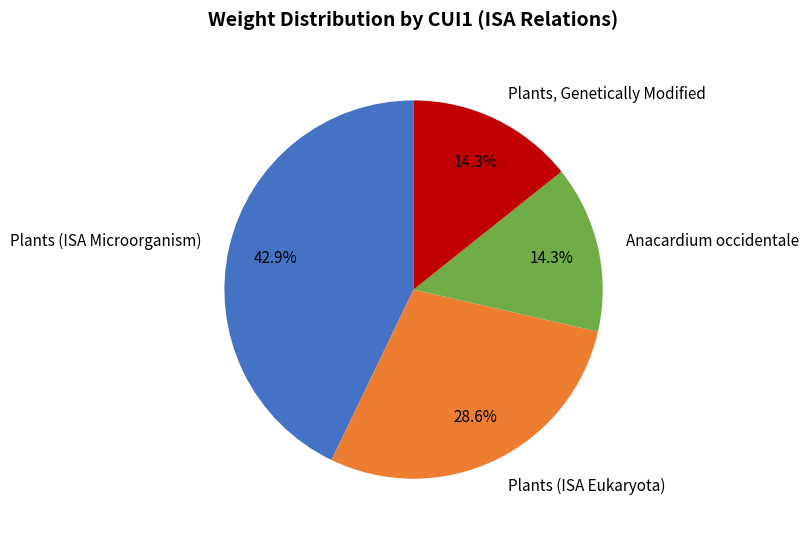

Is the sum of Plants, Genetically Modified and Plants (ISA Microorganism) greater than half?

Yes